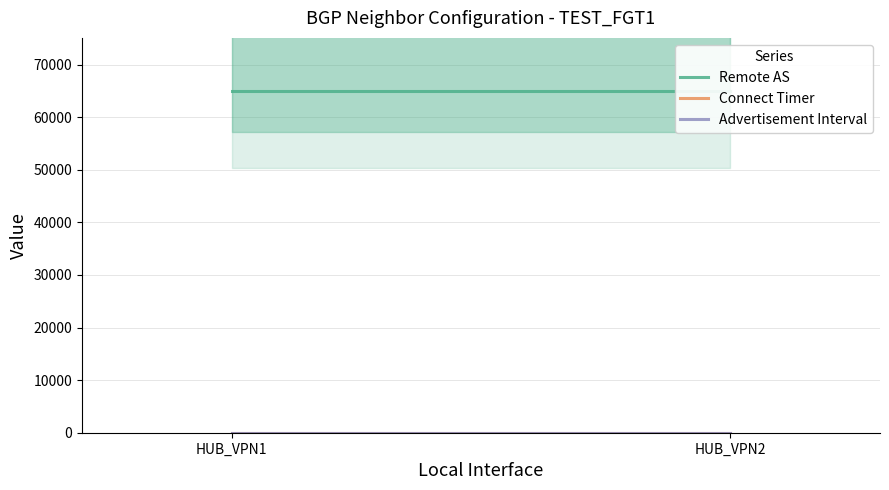

Is it true that Connect Timer equals 10 at HUB_VPN1?

True